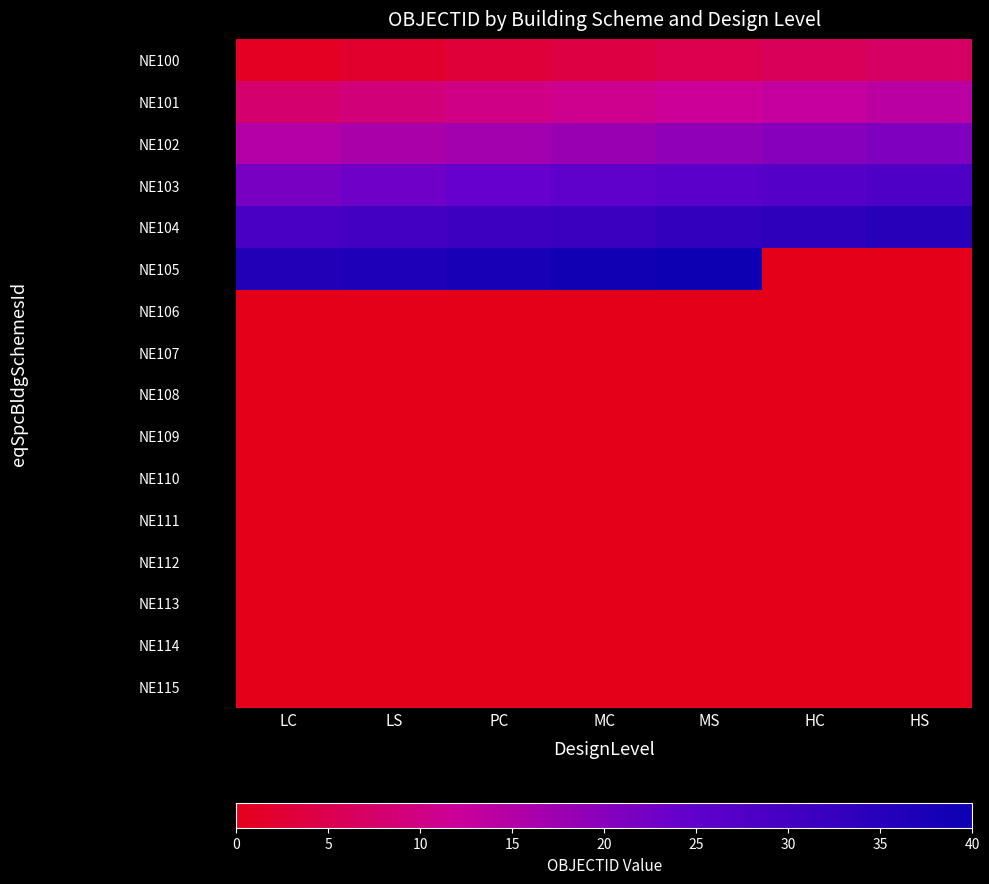

Reading left to right, what are all the values shown in this chart?

NE100: LC=1	LS=2	PC=3	MC=4	MS=5	HC=6	HS=7
NE101: LC=8	LS=9	PC=10	MC=11	MS=12	HC=13	HS=14
NE102: LC=15	LS=16	PC=17	MC=18	MS=19	HC=20	HS=21
NE103: LC=22	LS=23	PC=24	MC=25	MS=26	HC=27	HS=28
NE104: LC=29	LS=30	PC=31	MC=32	MS=33	HC=34	HS=35
NE105: LC=36	LS=37	PC=38	MC=39	MS=40	HC=0	HS=0
NE106: LC=0	LS=0	PC=0	MC=0	MS=0	HC=0	HS=0
NE107: LC=0	LS=0	PC=0	MC=0	MS=0	HC=0	HS=0
NE108: LC=0	LS=0	PC=0	MC=0	MS=0	HC=0	HS=0
NE109: LC=0	LS=0	PC=0	MC=0	MS=0	HC=0	HS=0
NE110: LC=0	LS=0	PC=0	MC=0	MS=0	HC=0	HS=0
NE111: LC=0	LS=0	PC=0	MC=0	MS=0	HC=0	HS=0
NE112: LC=0	LS=0	PC=0	MC=0	MS=0	HC=0	HS=0
NE113: LC=0	LS=0	PC=0	MC=0	MS=0	HC=0	HS=0
NE114: LC=0	LS=0	PC=0	MC=0	MS=0	HC=0	HS=0
NE115: LC=0	LS=0	PC=0	MC=0	MS=0	HC=0	HS=0